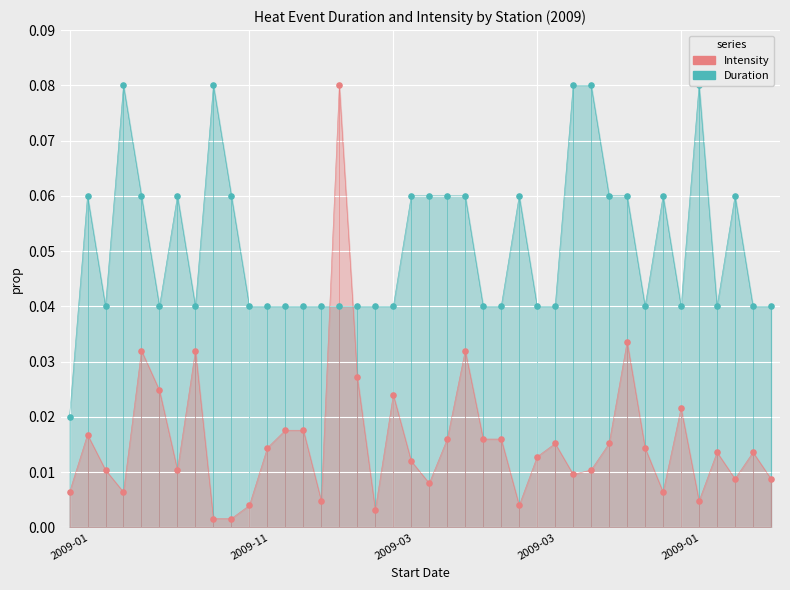

What are all the series names shown in the legend?

Duration, Intensity